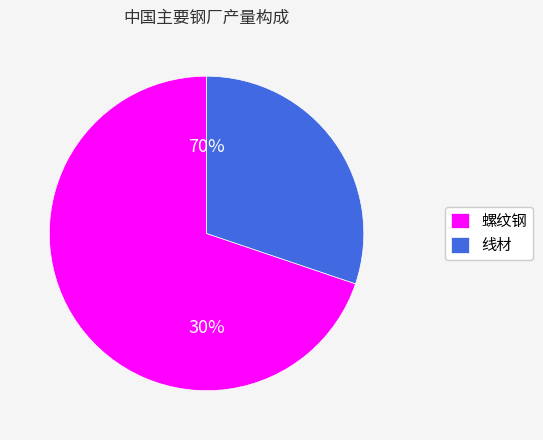

Is 11 the majority of the pie?

No